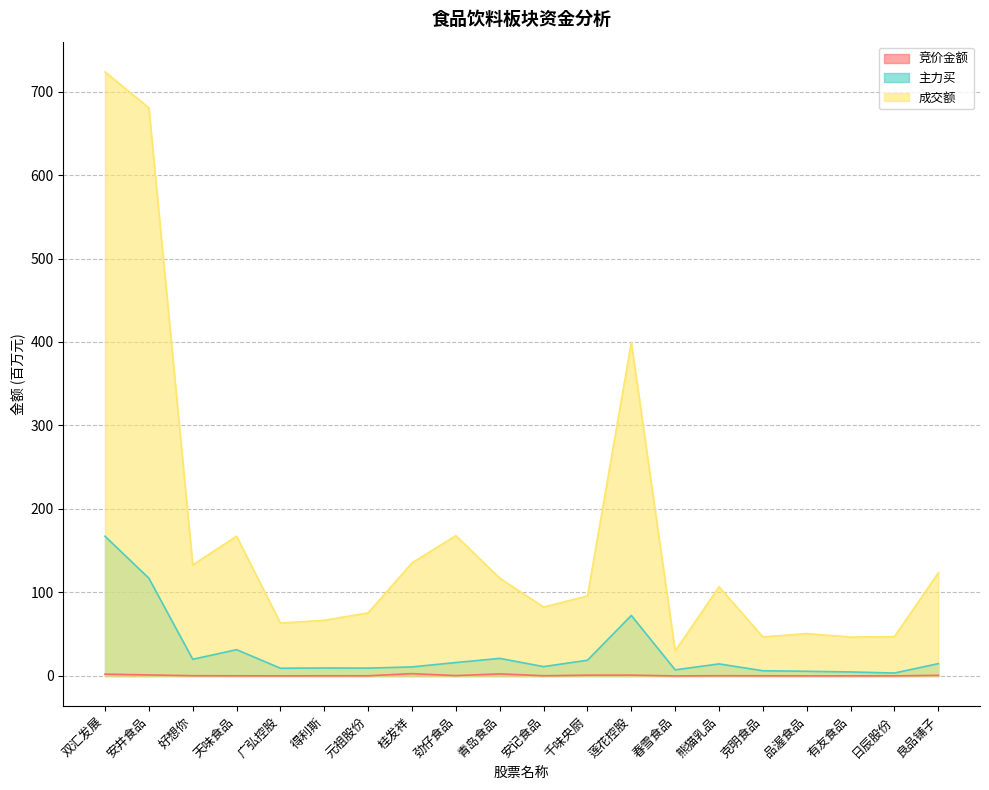

At which category does 主力买 reach its first local peak?

天味食品